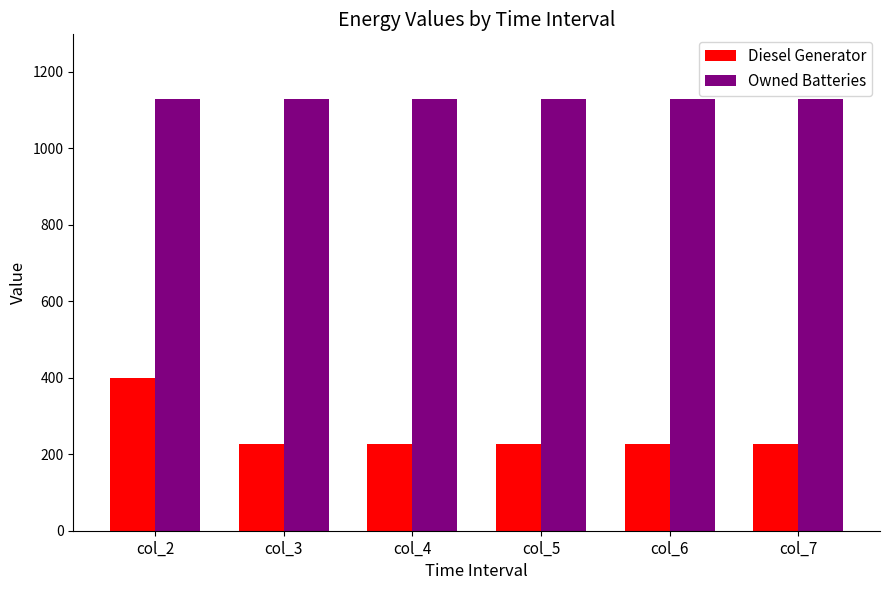

The Diesel Generator series shows 227 at col_5. True or false?

True